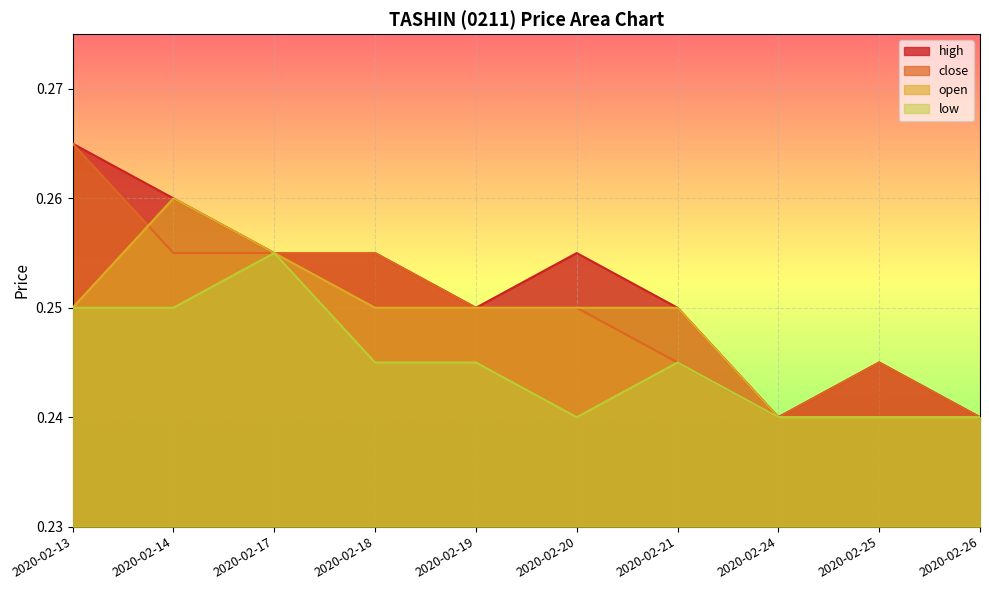

Reading right to left, list all the values displayed in this chart.

high: 0.2	0.2	0.2	0.2	0.3	0.2	0.3	0.3	0.3	0.3
close: 0.2	0.2	0.2	0.2	0.2	0.2	0.3	0.3	0.3	0.3
open: 0.2	0.2	0.2	0.2	0.2	0.2	0.2	0.3	0.3	0.2
low: 0.2	0.2	0.2	0.2	0.2	0.2	0.2	0.3	0.2	0.2